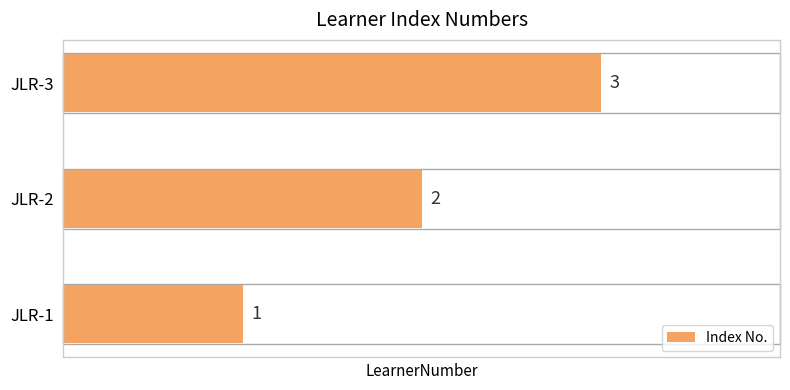

What is the difference between the maximum and minimum values?

2